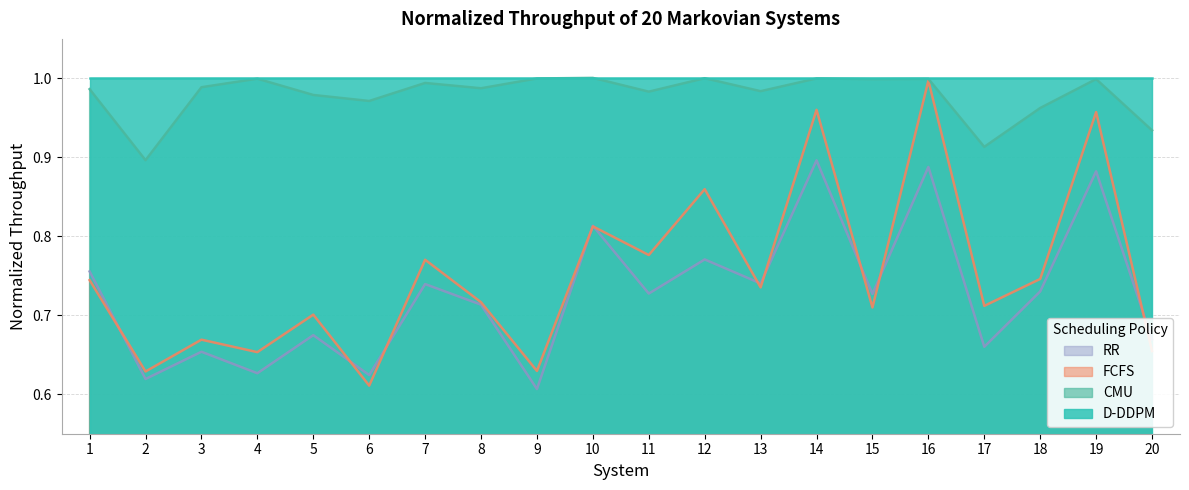

True or false: FCFS has more than 2 points higher than both neighbors.

True